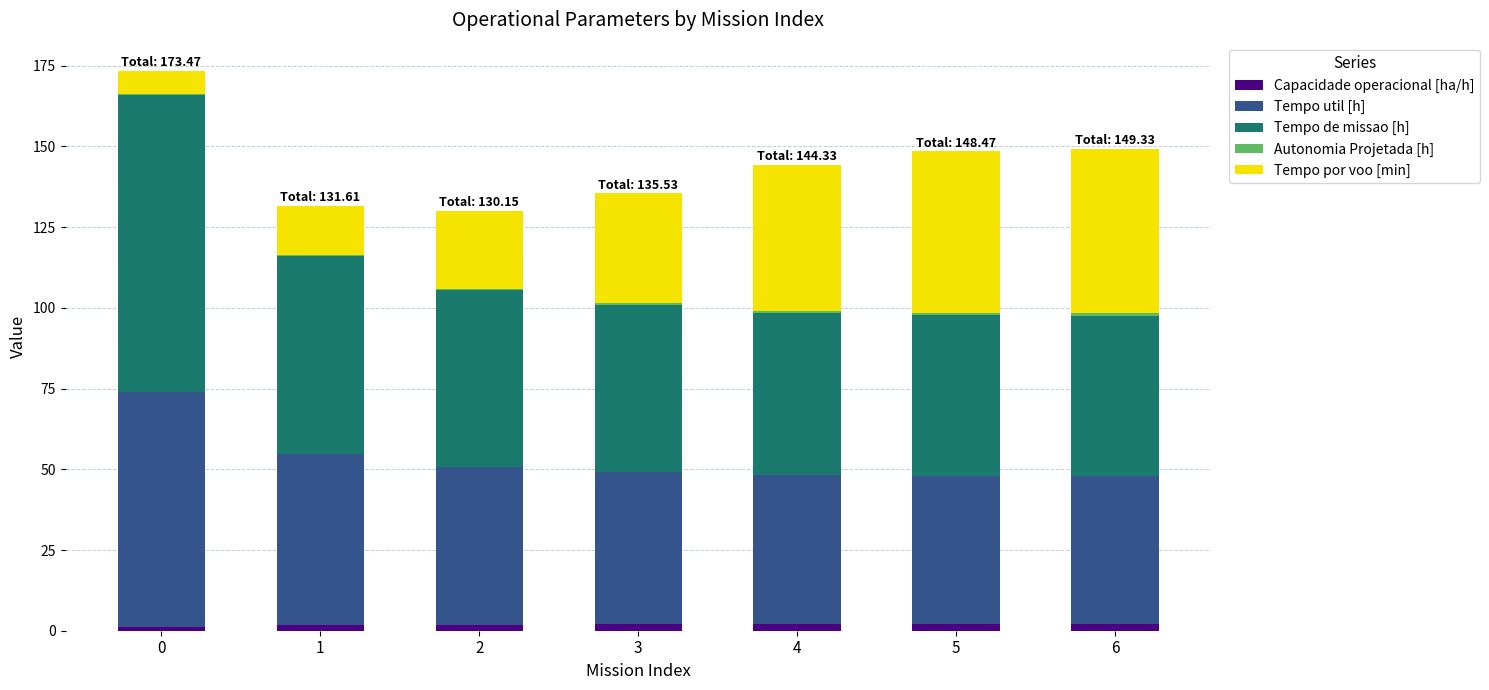

The Capacidade operacional [ha/h] series shows 2.0 at 4. True or false?

True